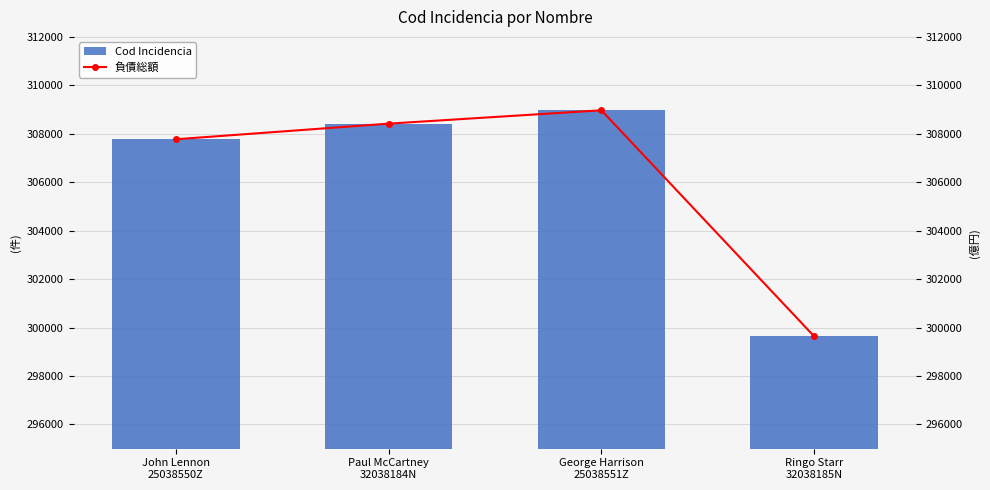

What are all the series names shown in the legend?

Cod Incidencia, 負債総額